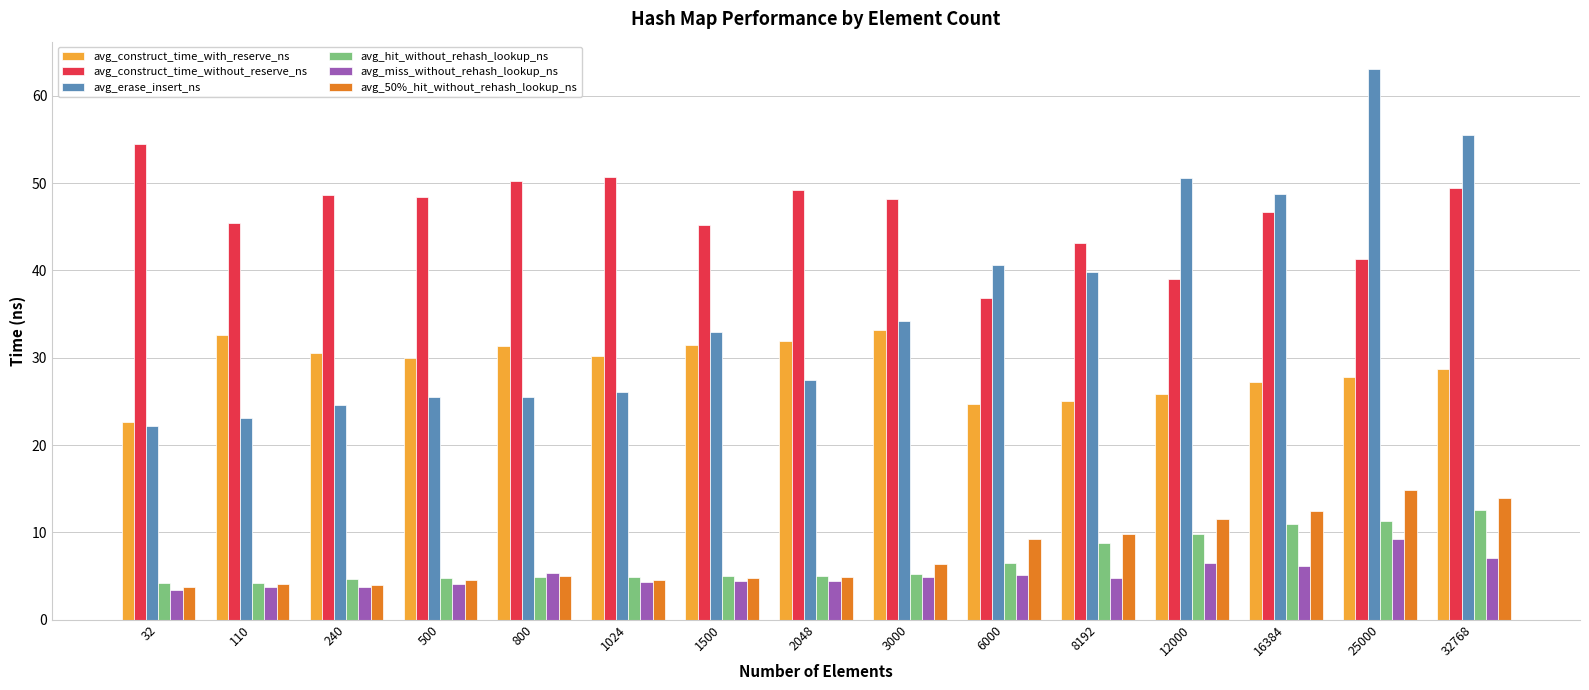

What is the value of the avg_construct_time_with_reserve_ns bar at the 5th from the left?

31.3